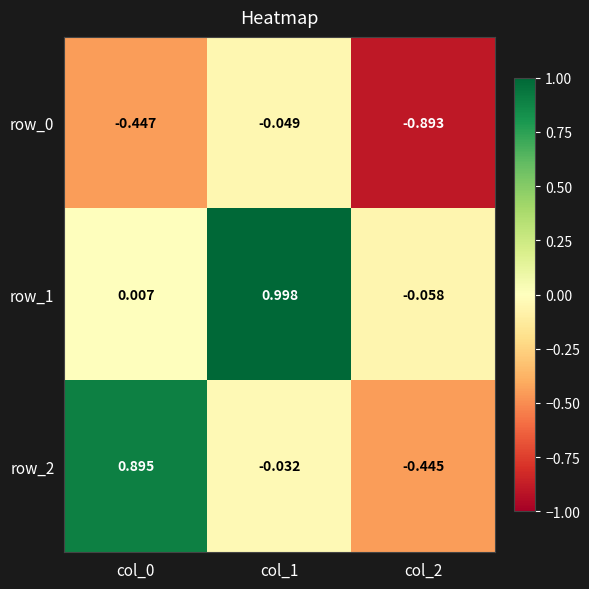

Is the value of row_0 at col_2 greater than the value of row_1 at col_0?

No